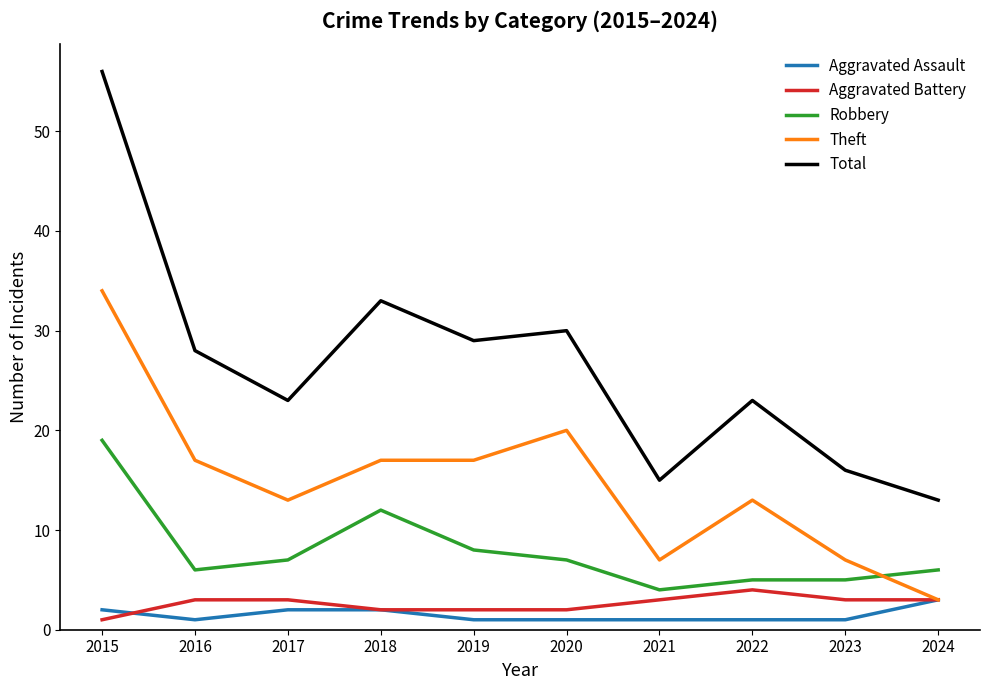

Reading right to left, transcribe all the data shown in this chart.

Aggravated Assault: 3	1	1	1	1	1	2	2	1	2
Aggravated Battery: 3	3	4	3	2	2	2	3	3	1
Robbery: 6	5	5	4	7	8	12	7	6	19
Theft: 3	7	13	7	20	17	17	13	17	34
Total: 13	16	23	15	30	29	33	23	28	56